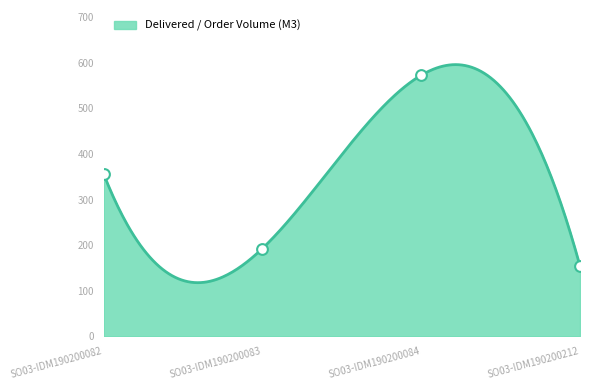

Between SO03-IDM190200212 and SO03-IDM190200082, which is larger?

SO03-IDM190200082